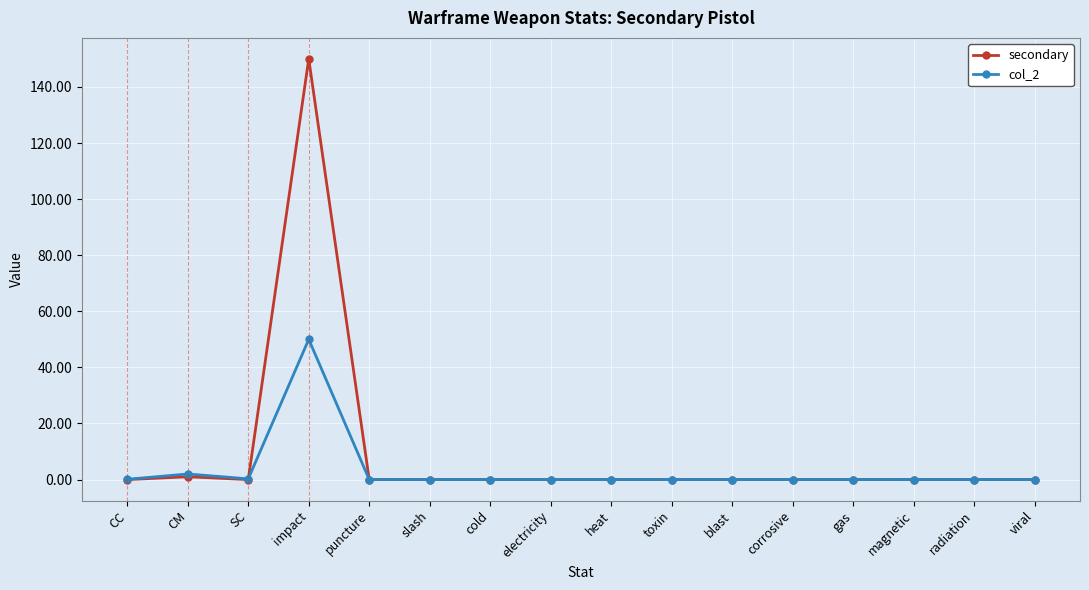

What is the label of the 13th point from the right?

impact